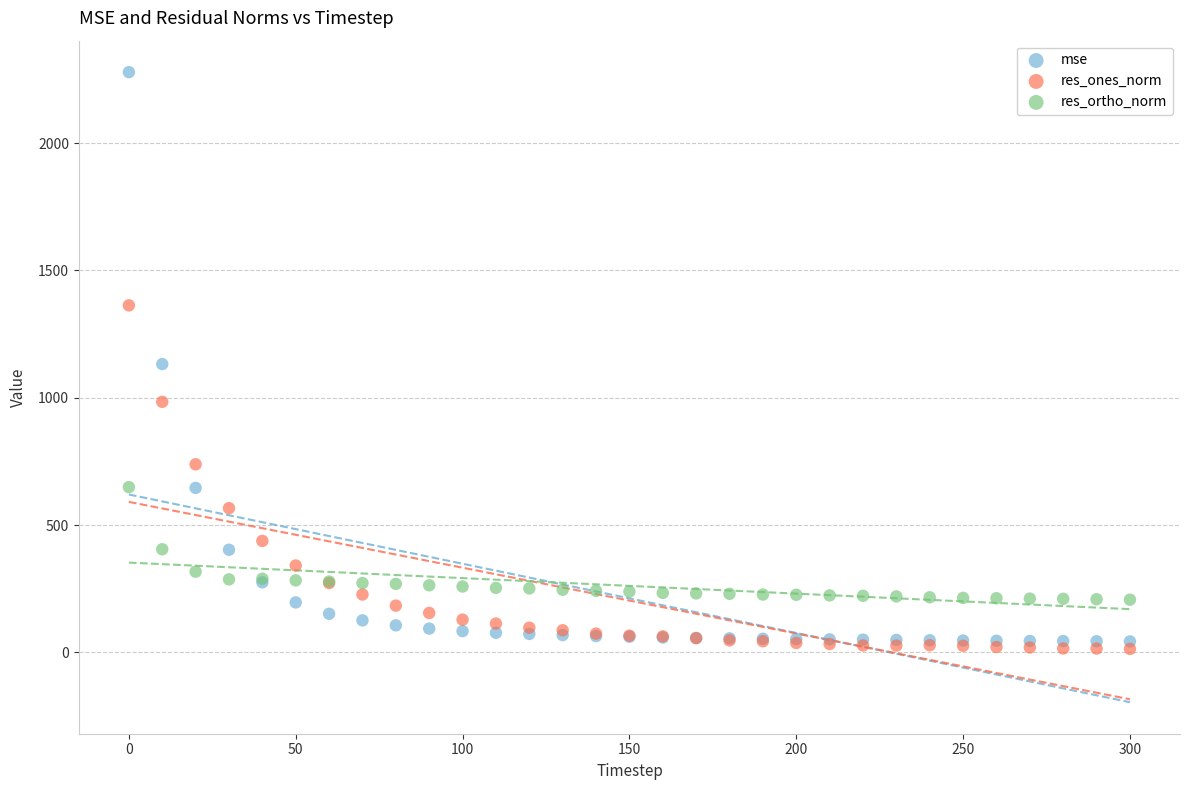

Which series has the largest Y range (max minus min)?

mse